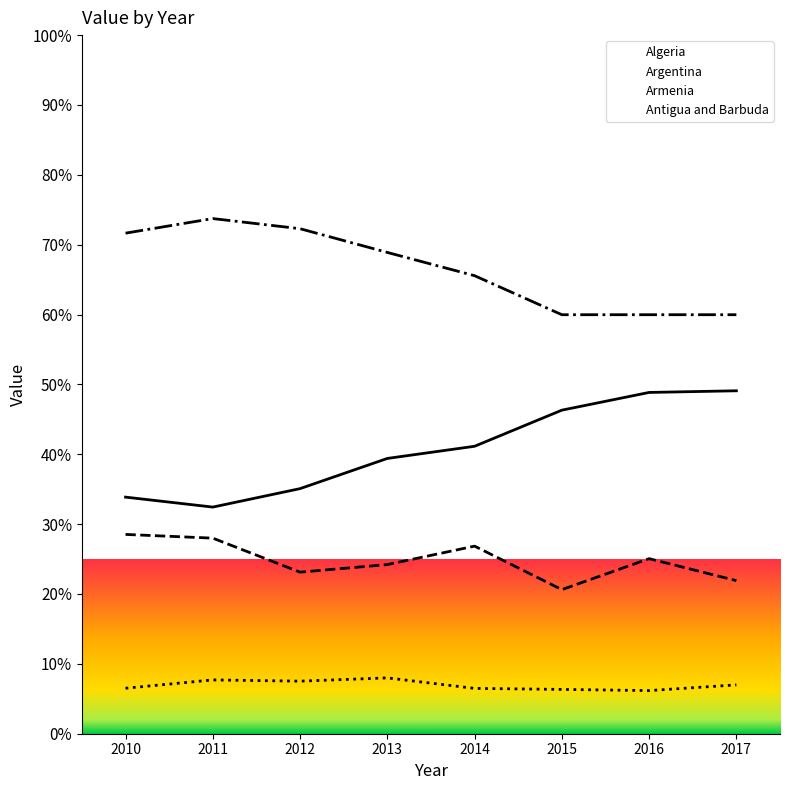

What is the value of the Armenia point at the 5th from the left?

65.6